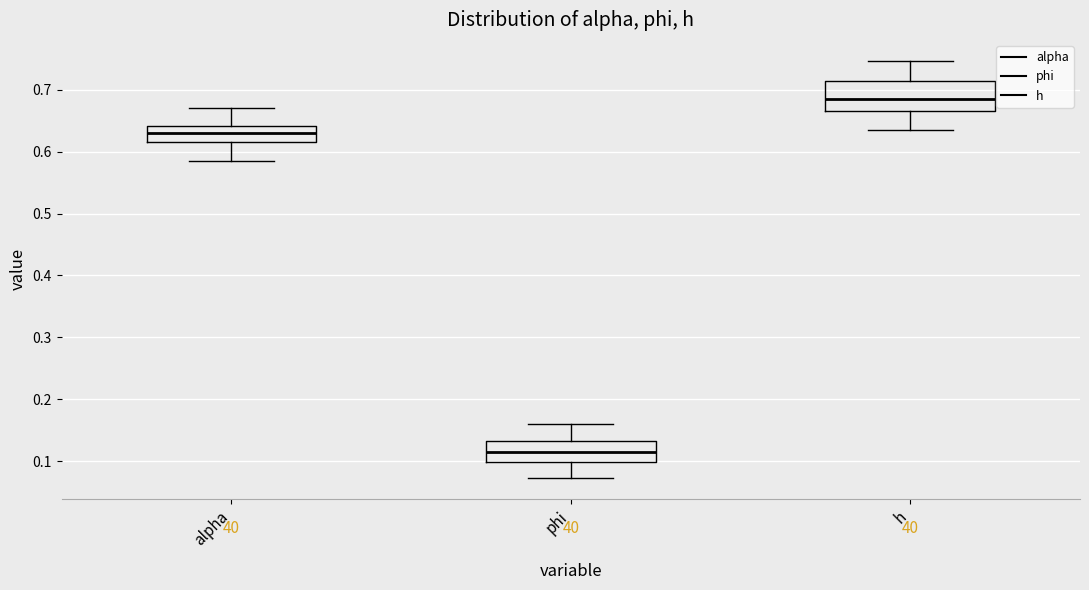

Reading left to right, transcribe this box plot: for each box, give where its median line is, the range the box spans, and where its two whiskers end, as read against the y-axis. The values are not printed on the chart, so give them approximately, as read against the axis.

alpha: median 0.63, box 0.61 to 0.64, whiskers 0.59 to 0.67
phi: median 0.11, box 0.10 to 0.13, whiskers 0.07 to 0.16
h: median 0.68, box 0.67 to 0.71, whiskers 0.63 to 0.75